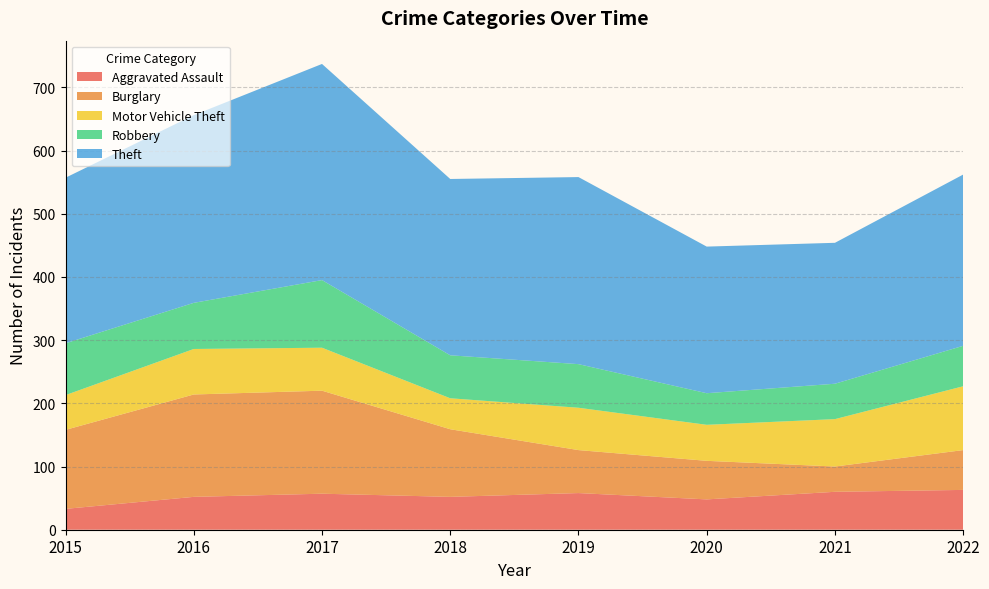

Reading left to right, what are all the values shown in this chart?

Aggravated Assault: 33	52	57	52	58	48	60	63
Burglary: 125	162	163	107	68	61	40	63
Motor Vehicle Theft: 55	72	68	49	67	57	75	101
Robbery: 82	73	107	68	69	50	56	64
Theft: 262	297	342	279	296	232	223	271